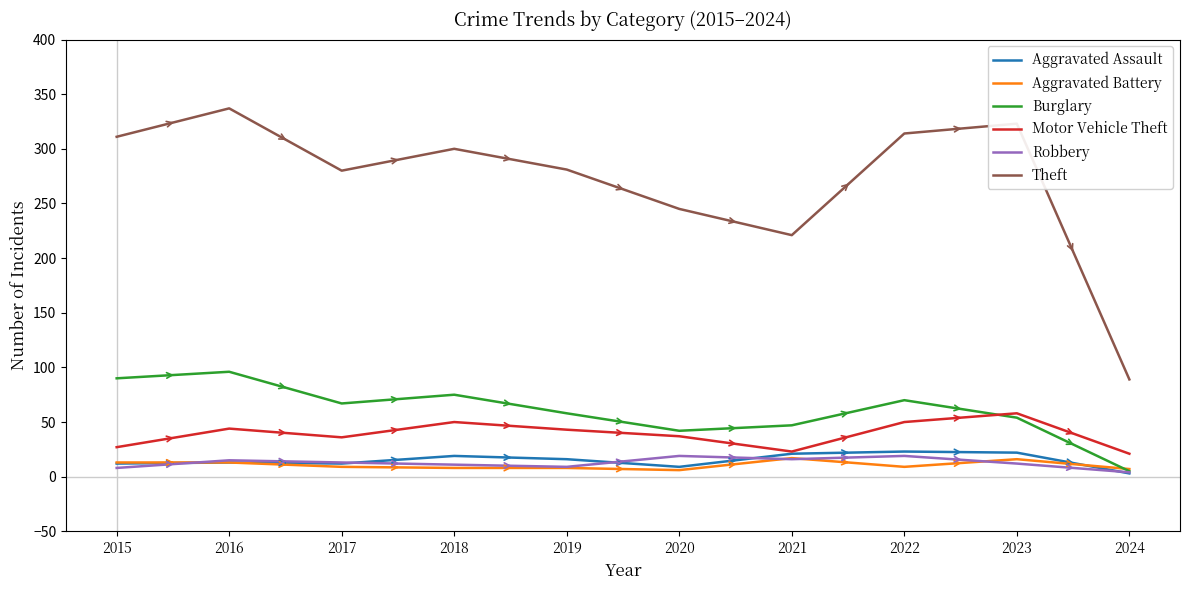

What is the minimum value shown in the chart?

3